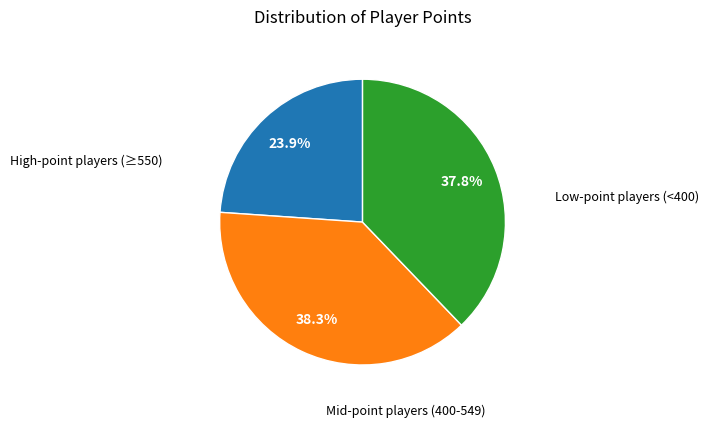

Is there any slice that represents more than half of the pie?

No